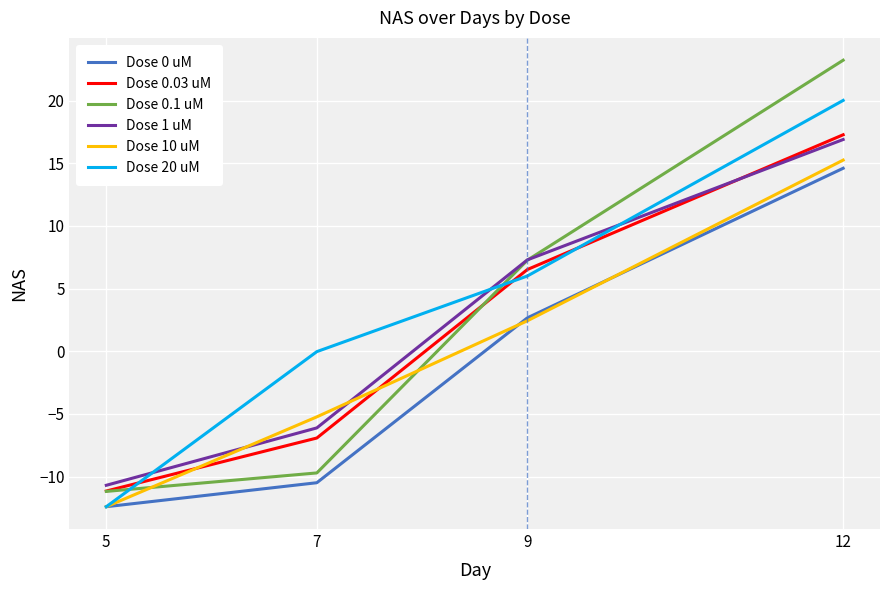

True or false: Dose 0 uM and Dose 0.1 uM cross at least once.

False